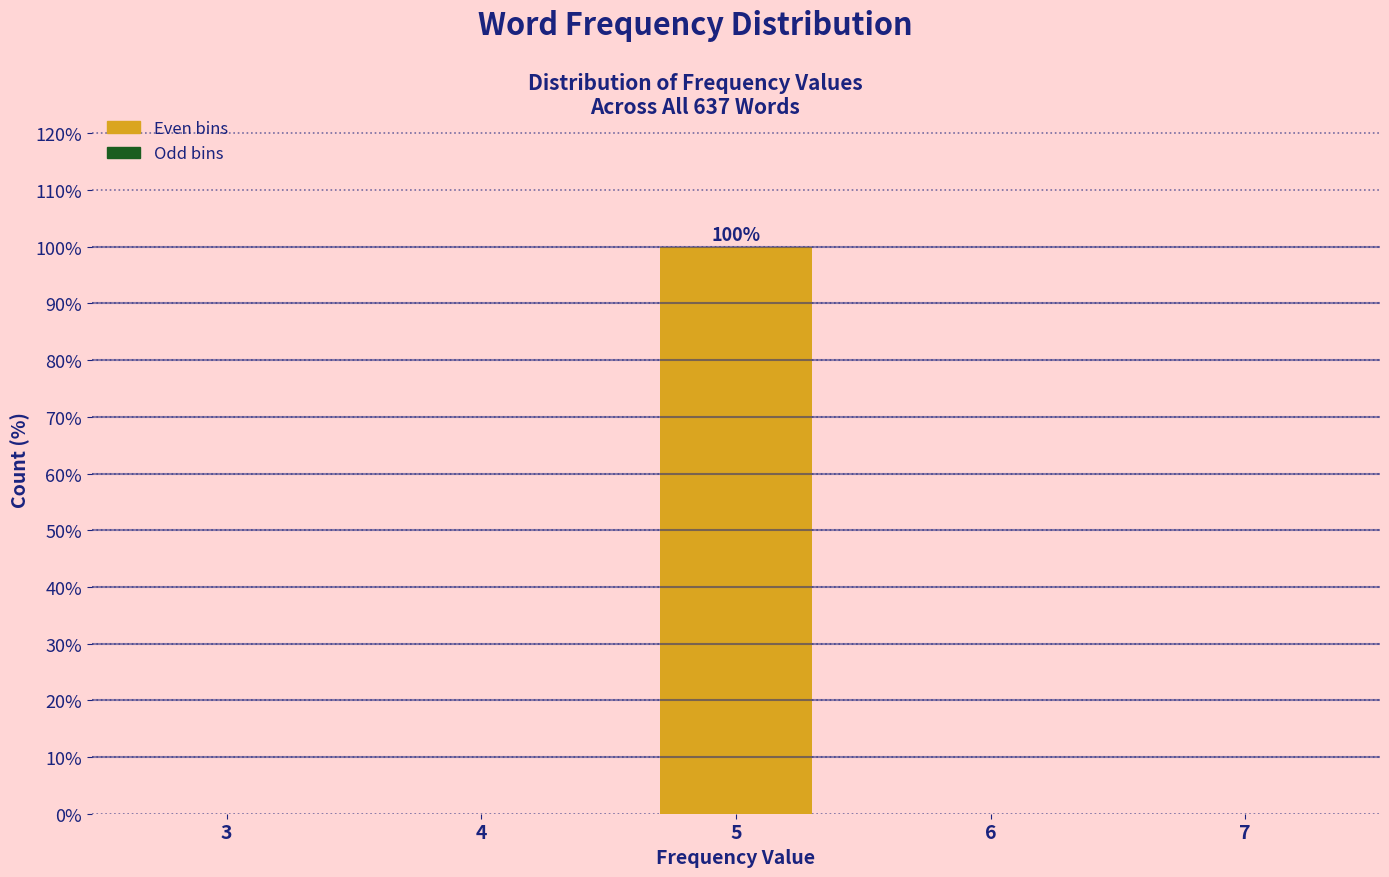

Reading left to right, transcribe all the data shown in this chart.

3=0	4=0	5=100	6=0	7=0